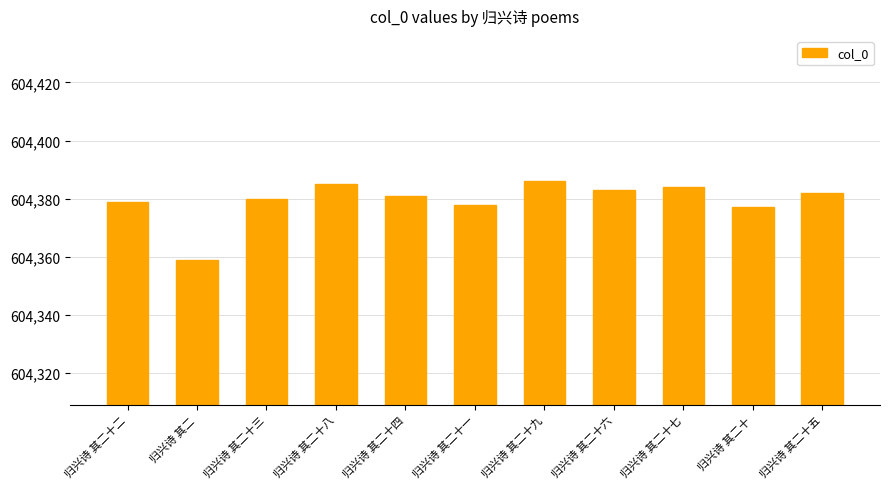

What is the difference between the second highest and minimum values?

26